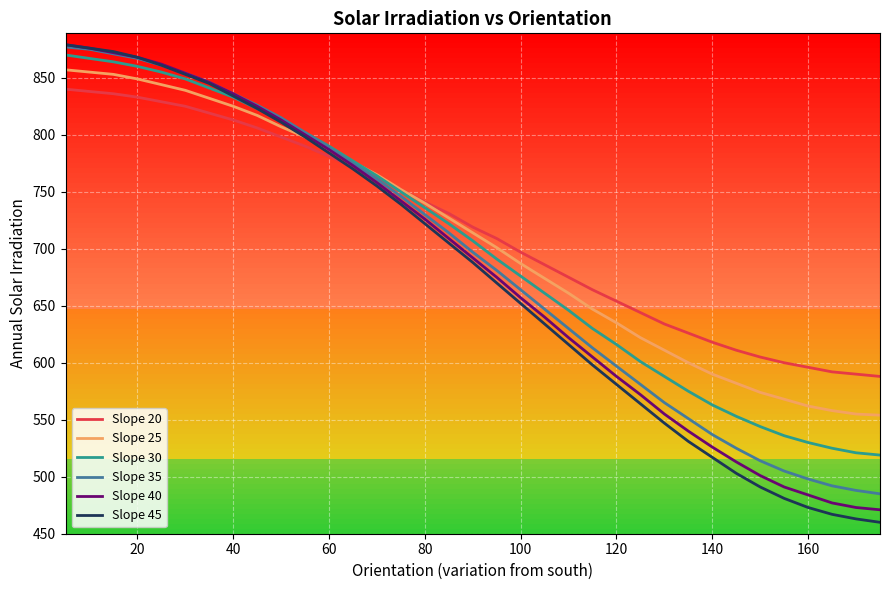

True or false: Slope 45 has more than 1 points higher than both neighbors.

False